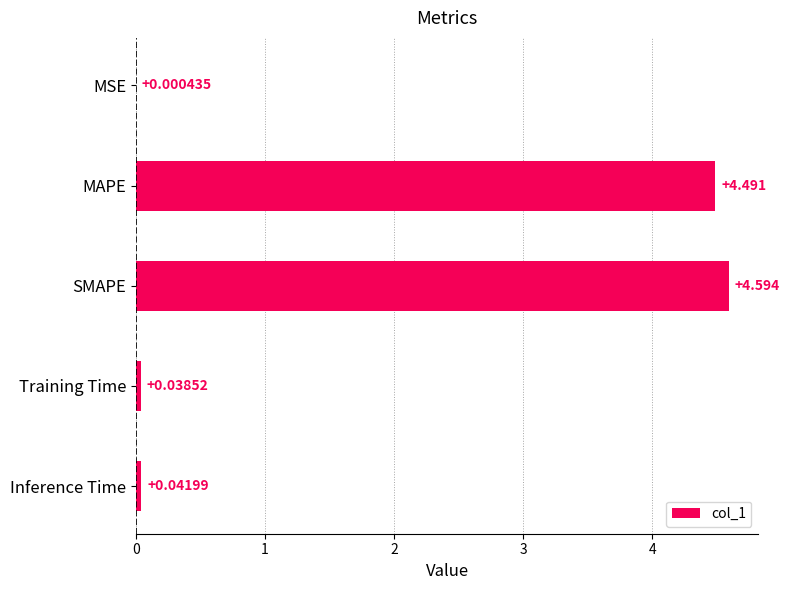

At which label is the value closest to 2?

Inference Time